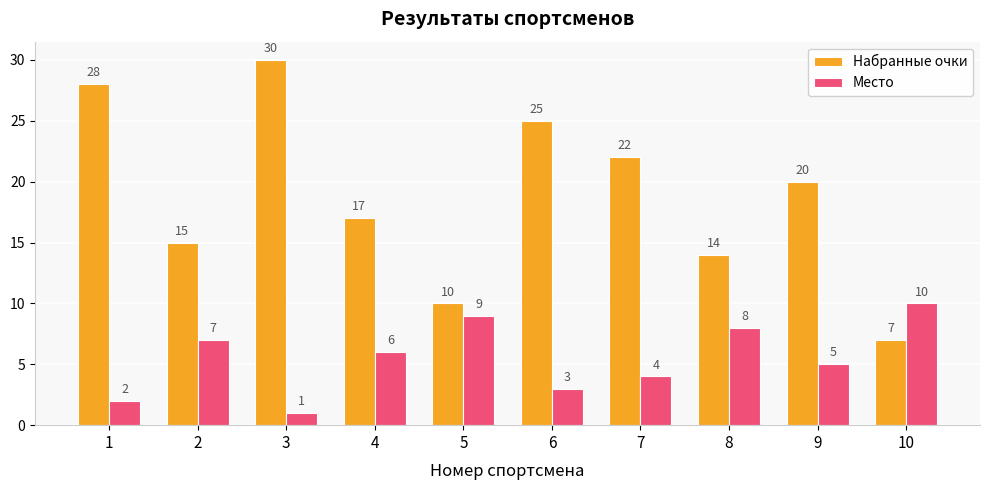

Which category has the highest value in the Набранные очки series?

3